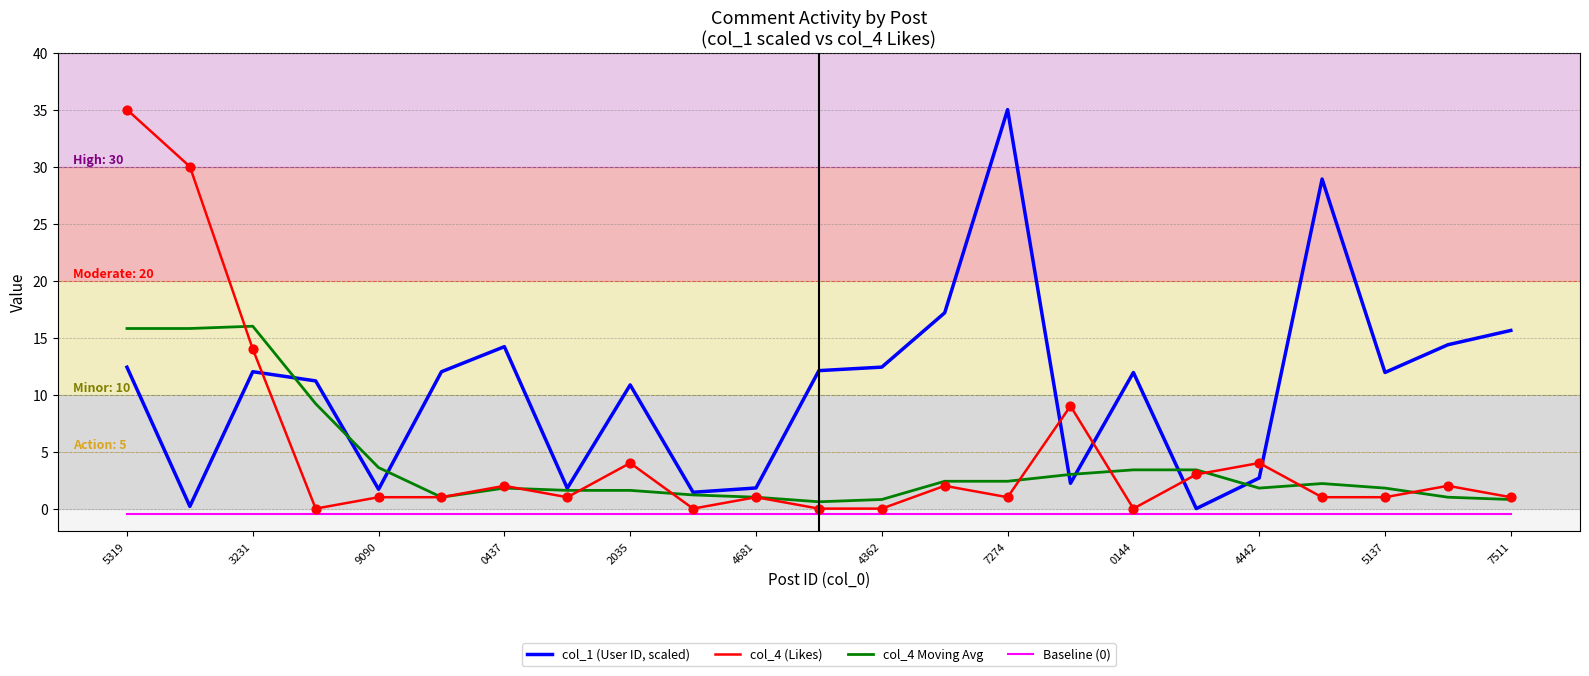

Which series has the largest total across all categories?

col_1 (User ID, scaled)